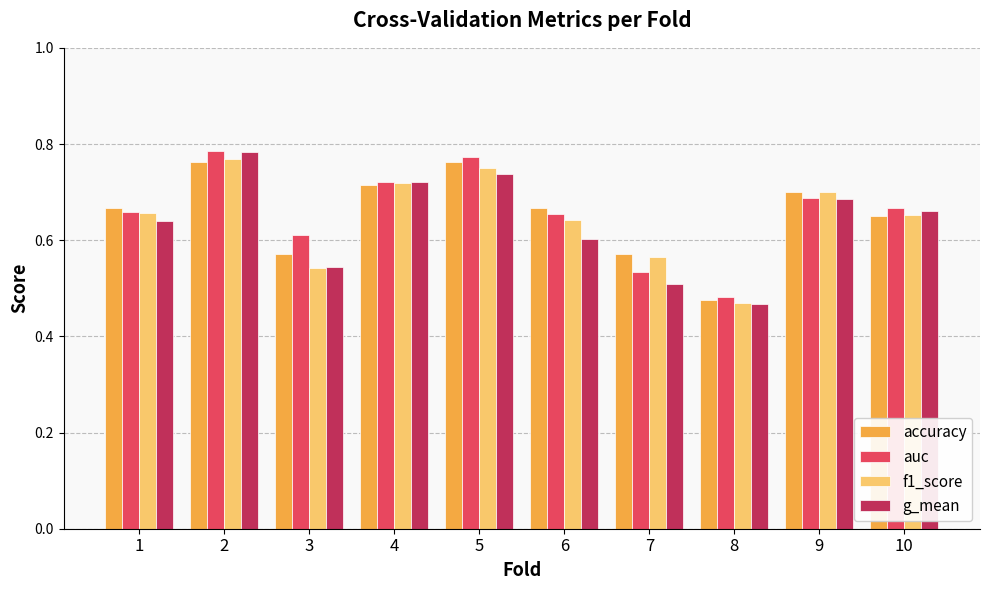

What are all the series names shown in the legend?

accuracy, auc, f1_score, g_mean